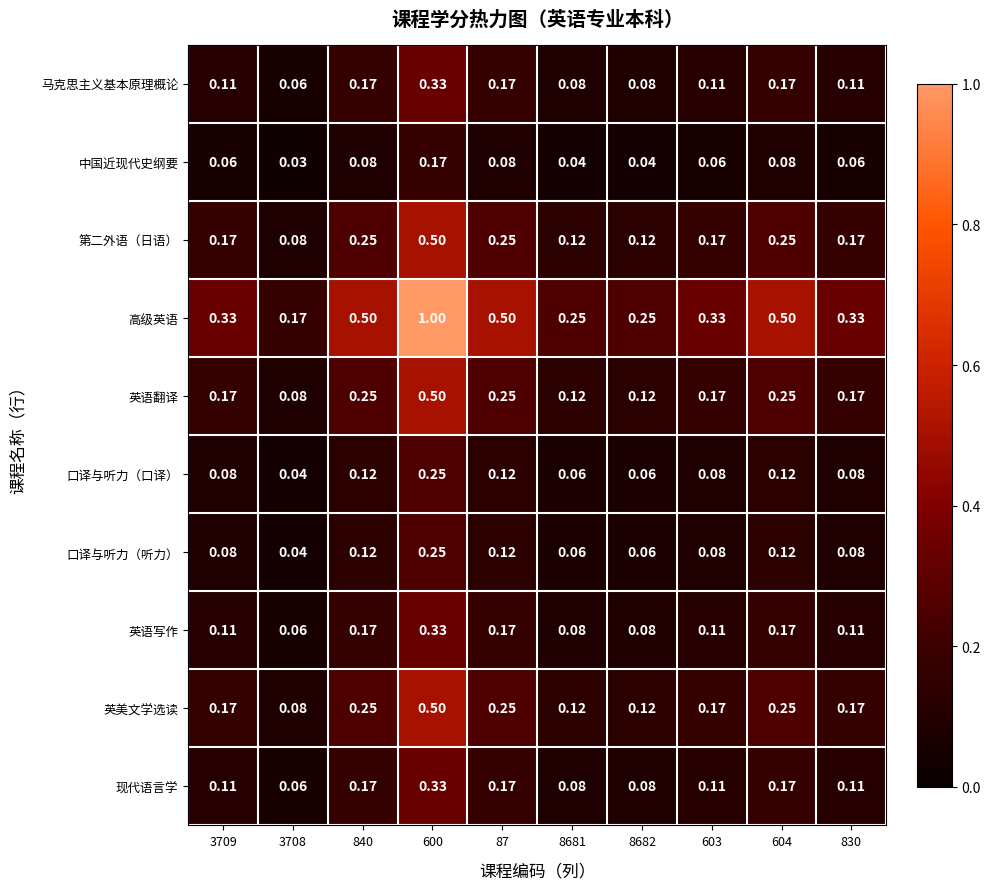

Is the value of 英美文学选读 at 830 greater than the value of 中国近现代史纲要 at 8681?

Yes